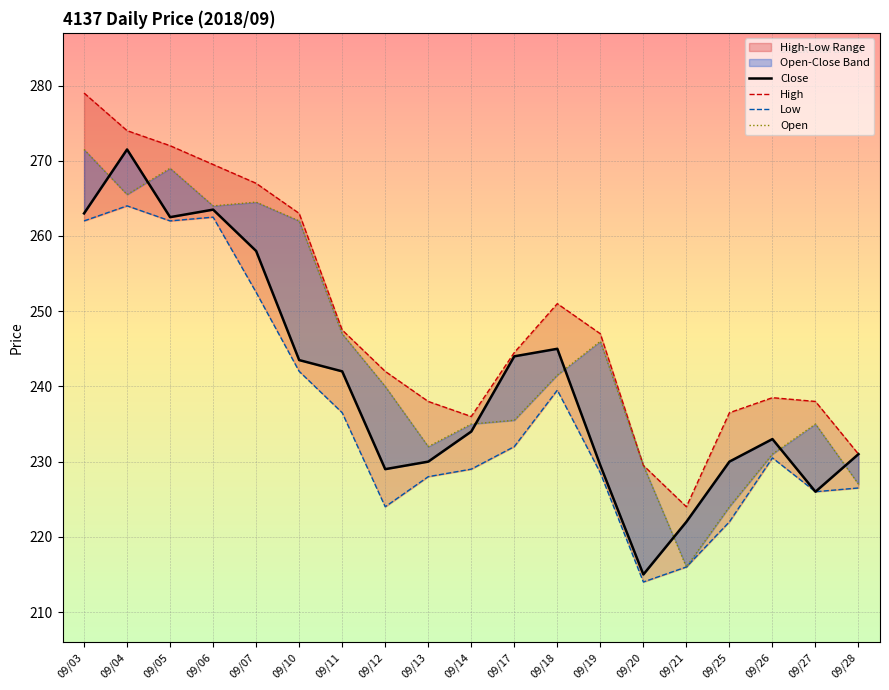

True or false: Open and High intersect in this chart.

False